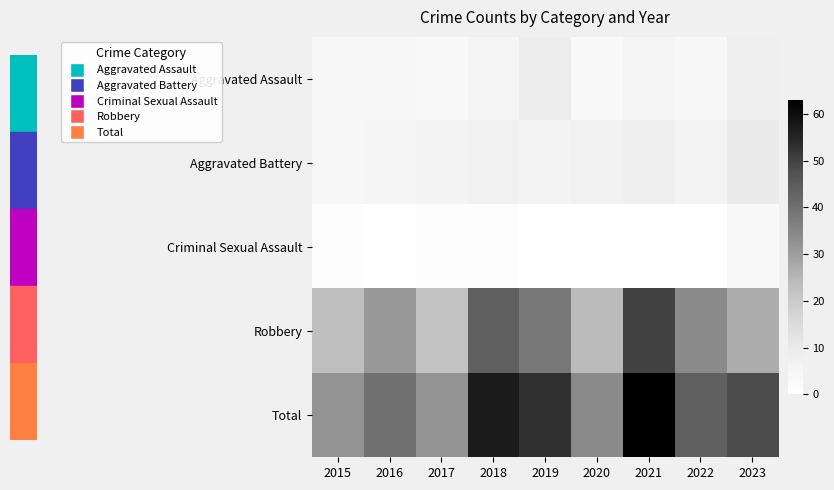

How many data points does each series have?

9